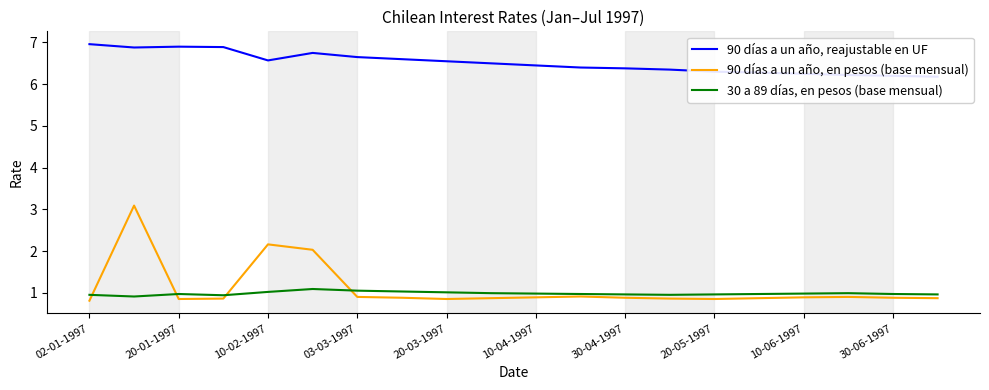

True or false: 90 días a un año, reajustable en UF and 30 a 89 días, en pesos (base mensual) cross at least once.

False